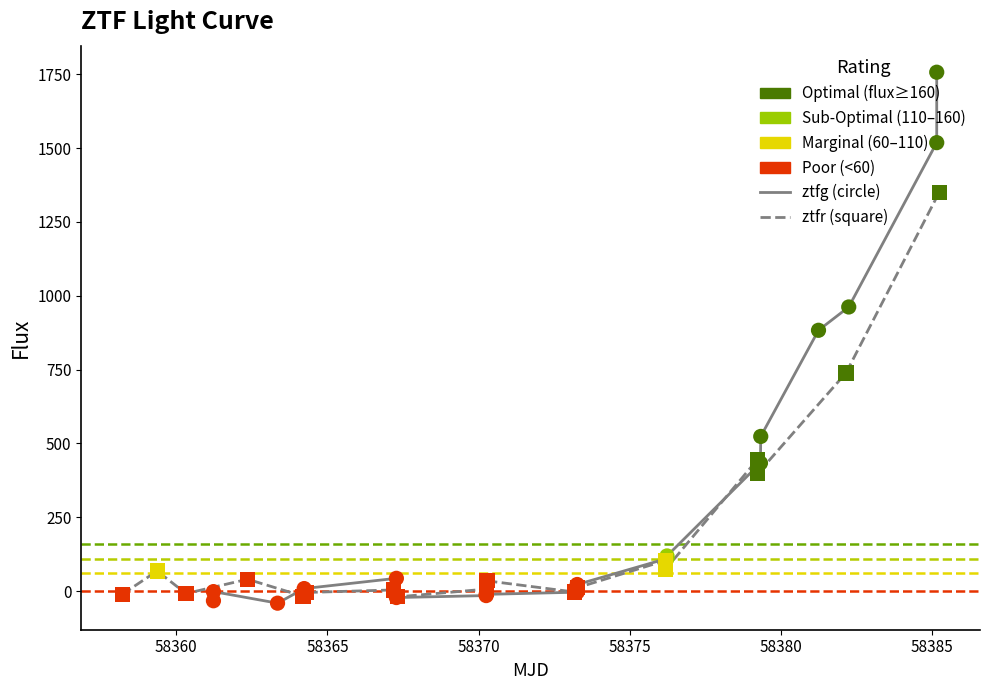

Which series has the largest total across all categories?

ztfg